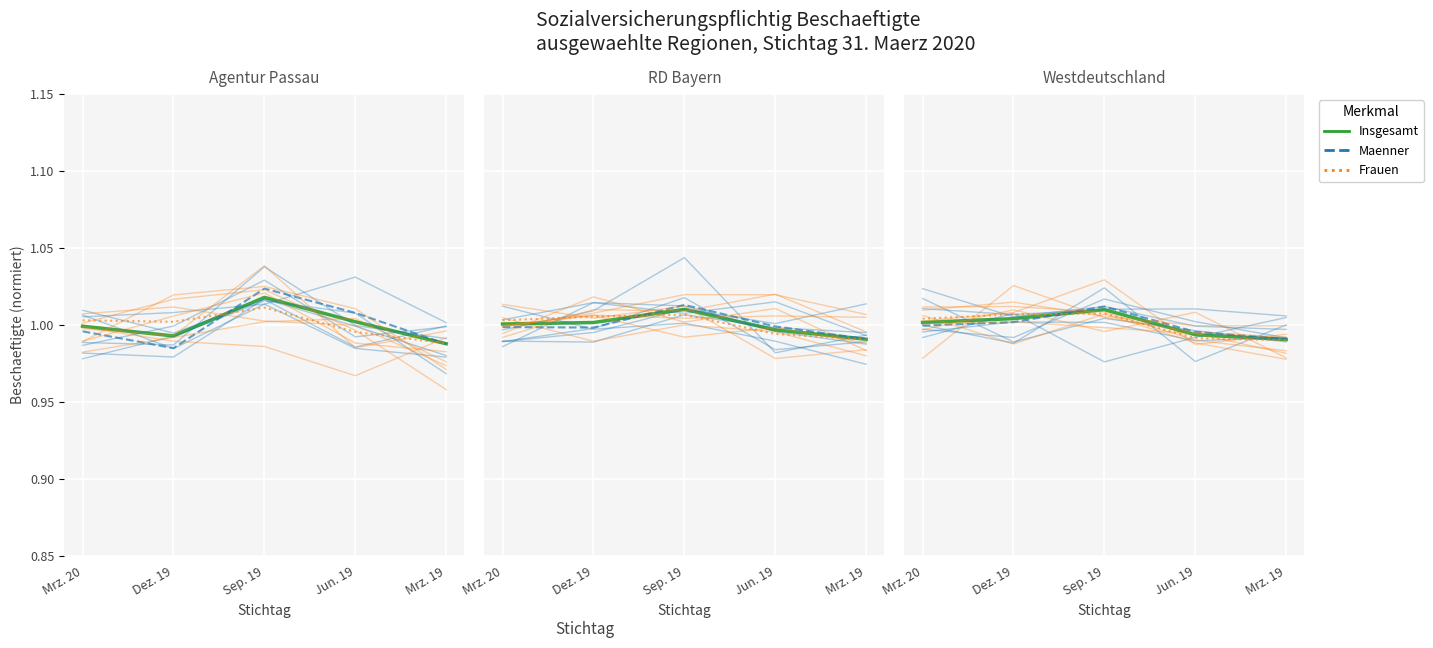

At which category is the sum across all series the highest?

Sep. 19